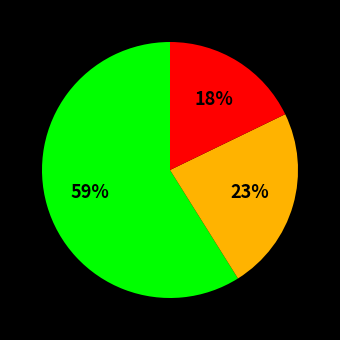

Is there any slice that represents more than half of the pie?

Yes